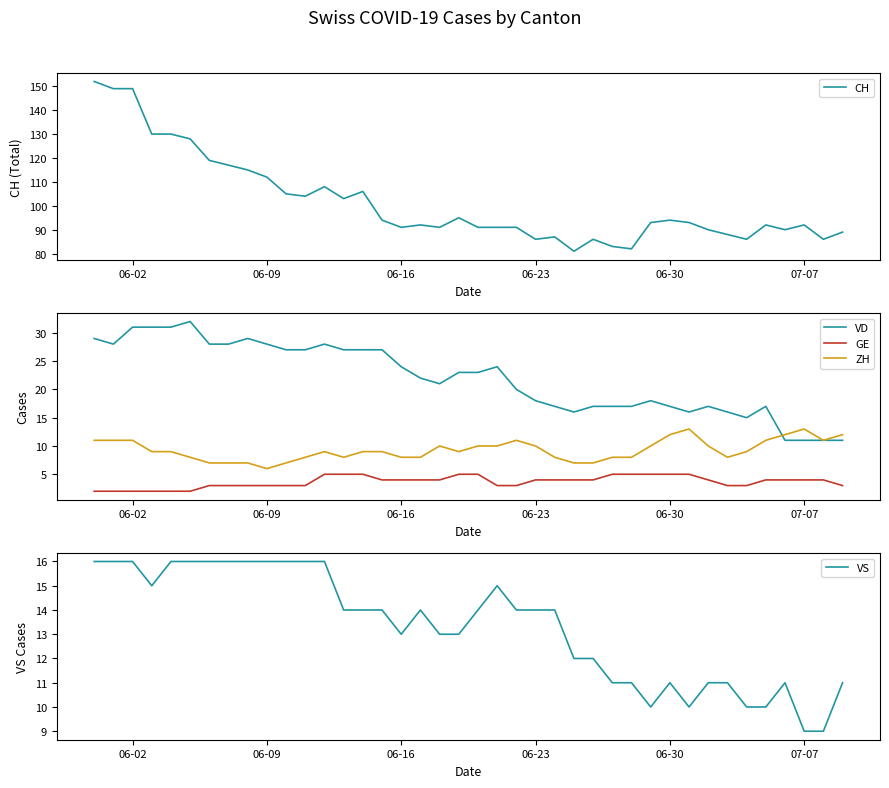

What is the minimum value for VS?

9